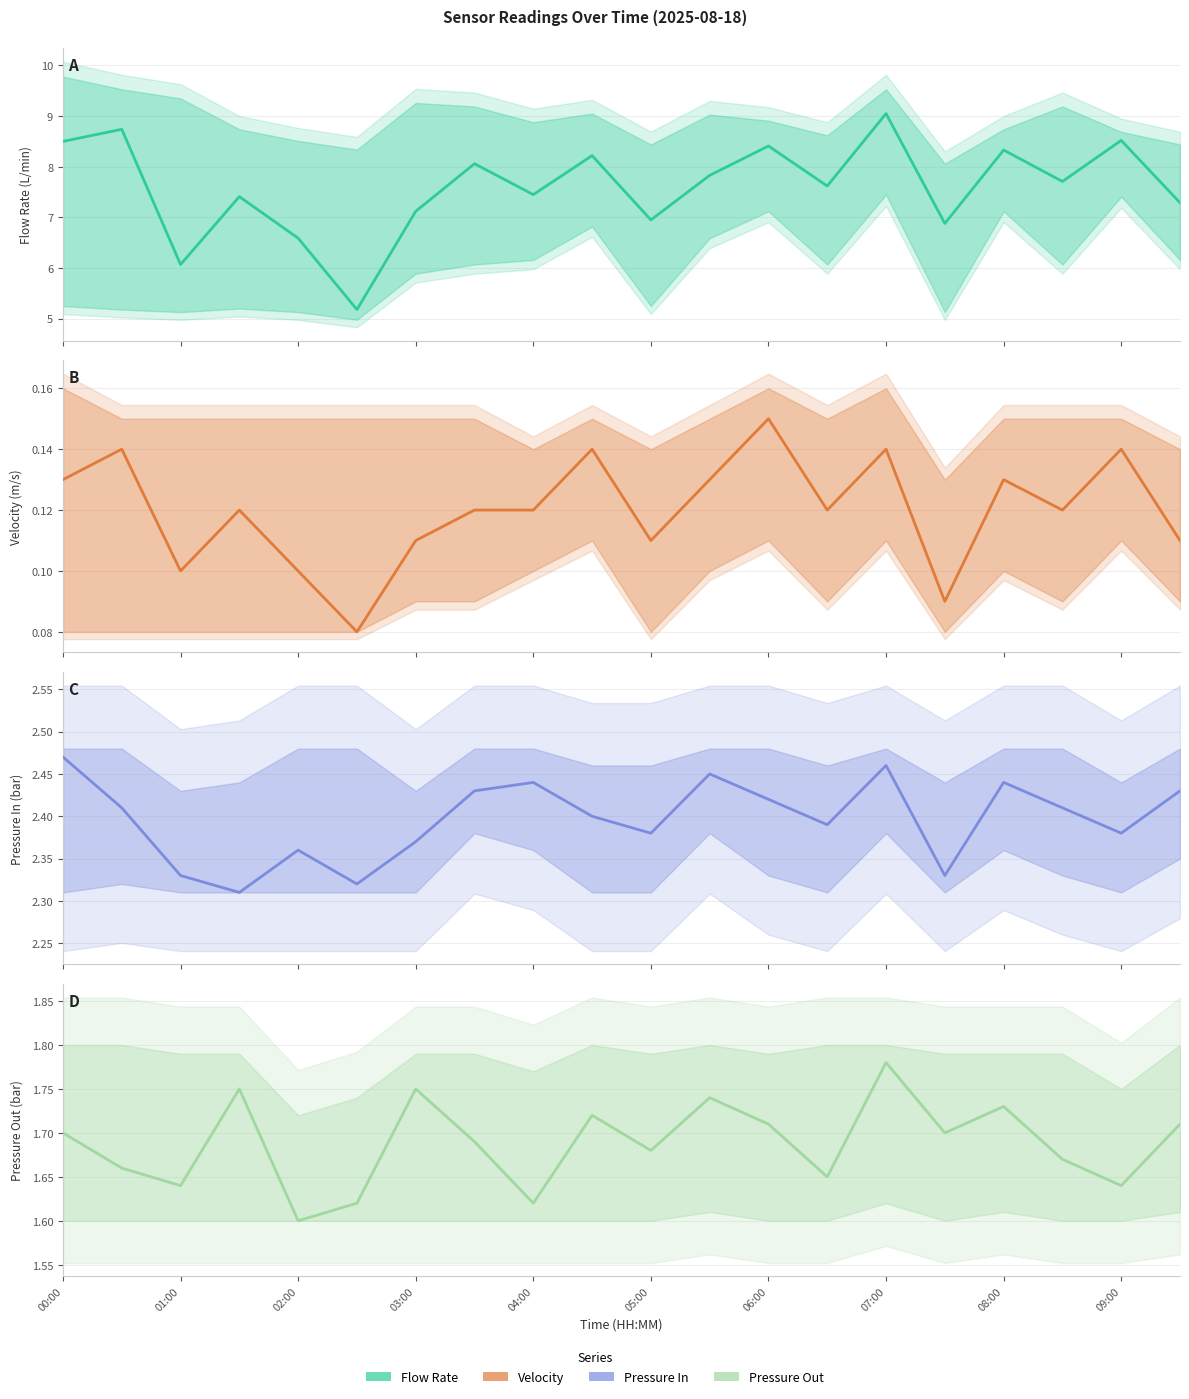

True or false: Velocity and Flow Rate cross at least once.

False